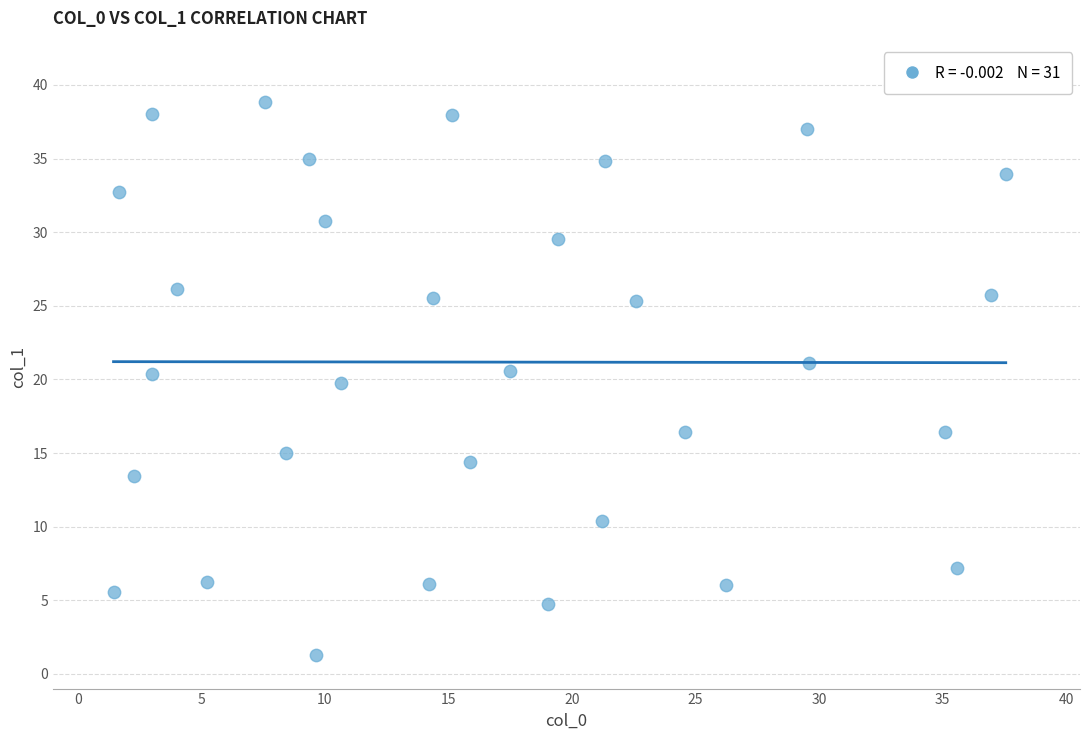

What is the range of X values (max minus min)?

36.1